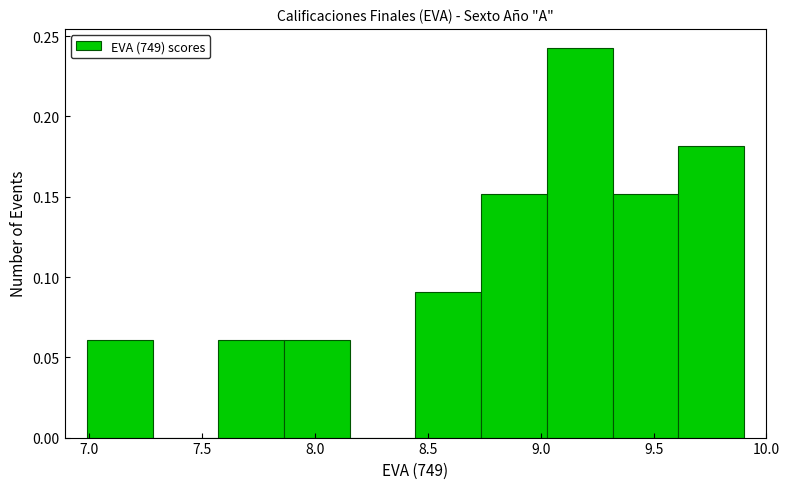

Reading left to right, transcribe this chart: for each bar, give the range it covers on the x-axis and its height. Neither the bar edges nor the heights are printed on the chart, so give them approximately, as read against the axes.

7.00 to 7.30: 0.06
7.30 to 7.55: 0
7.55 to 7.85: 0.06
7.85 to 8.15: 0.06
8.15 to 8.45: 0
8.45 to 8.75: 0.09
8.75 to 9.05: 0.15
9.05 to 9.30: 0.24
9.30 to 9.60: 0.15
9.60 to 9.90: 0.18